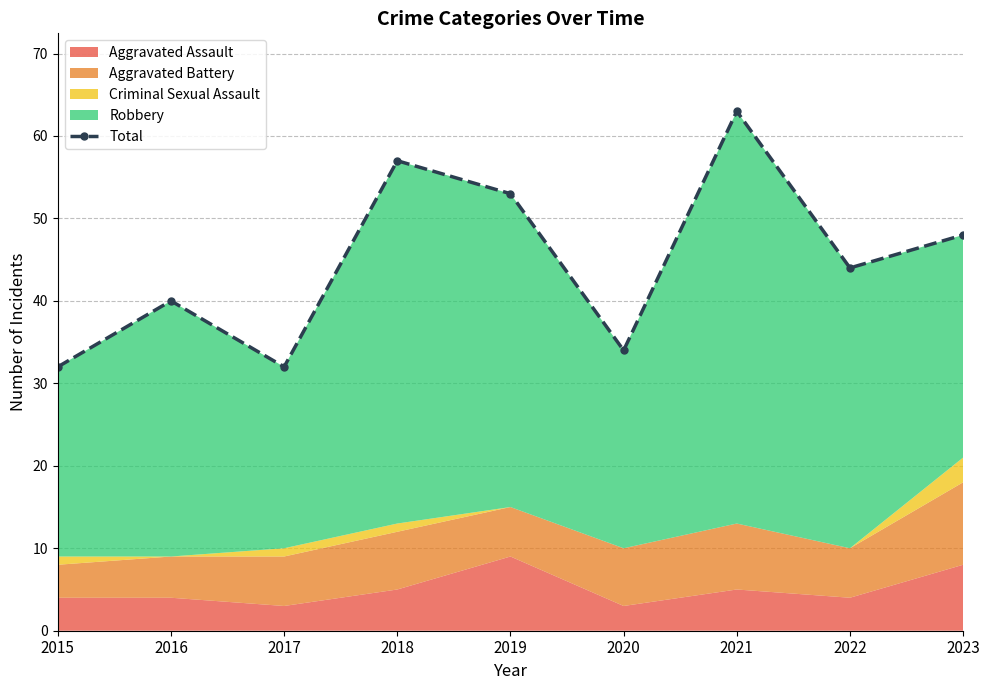

How many categories are shown in the chart?

9